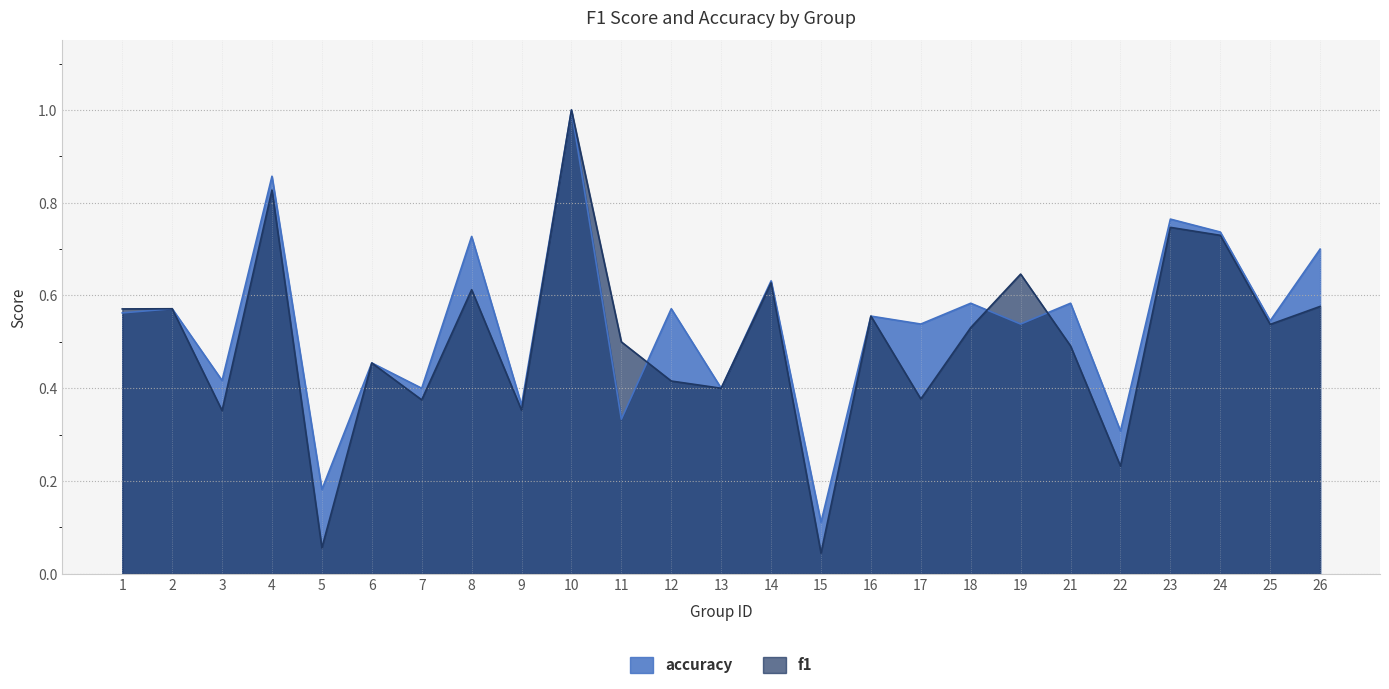

At which category is the sum across all series the highest?

10